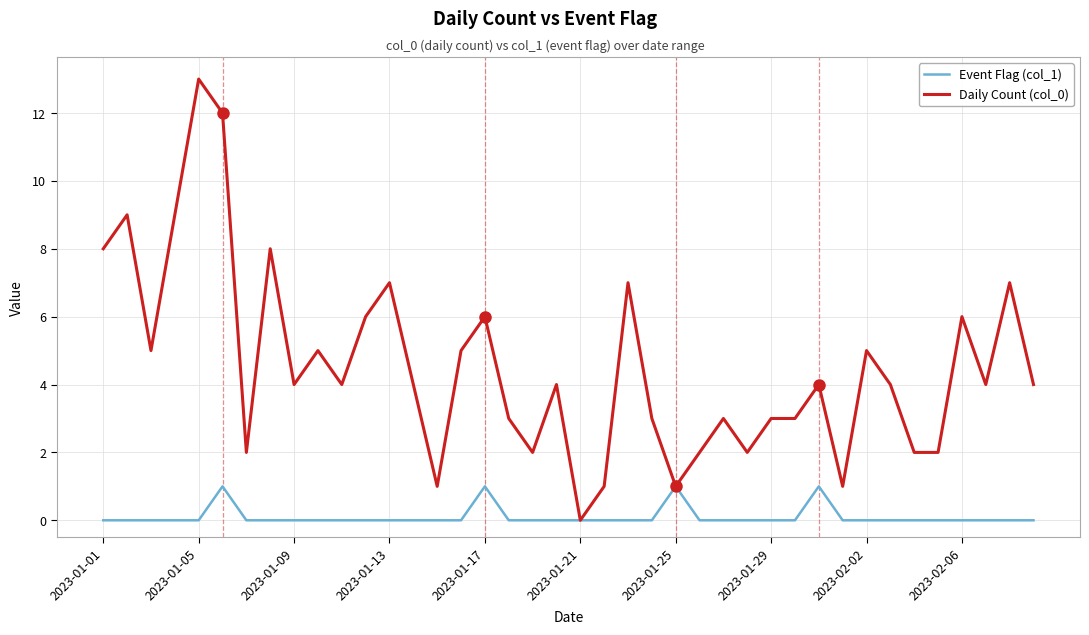

Which series has the largest total across all categories?

Daily Count (col_0)